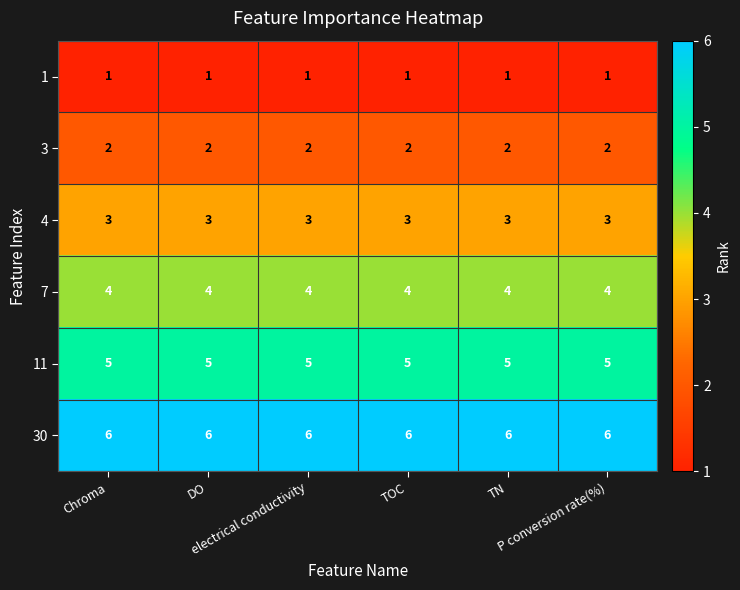

What is the smallest value displayed?

1